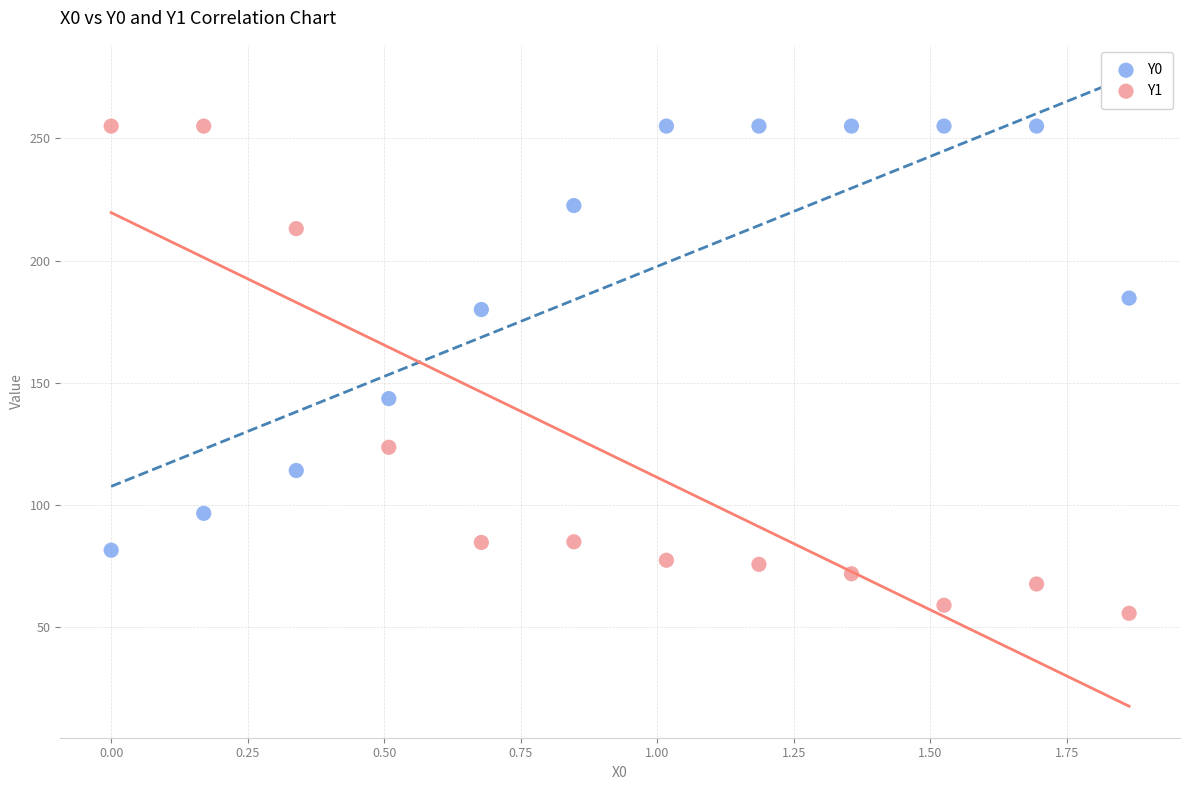

Across all data points, what is the range of Y values (max minus min)?

199.3